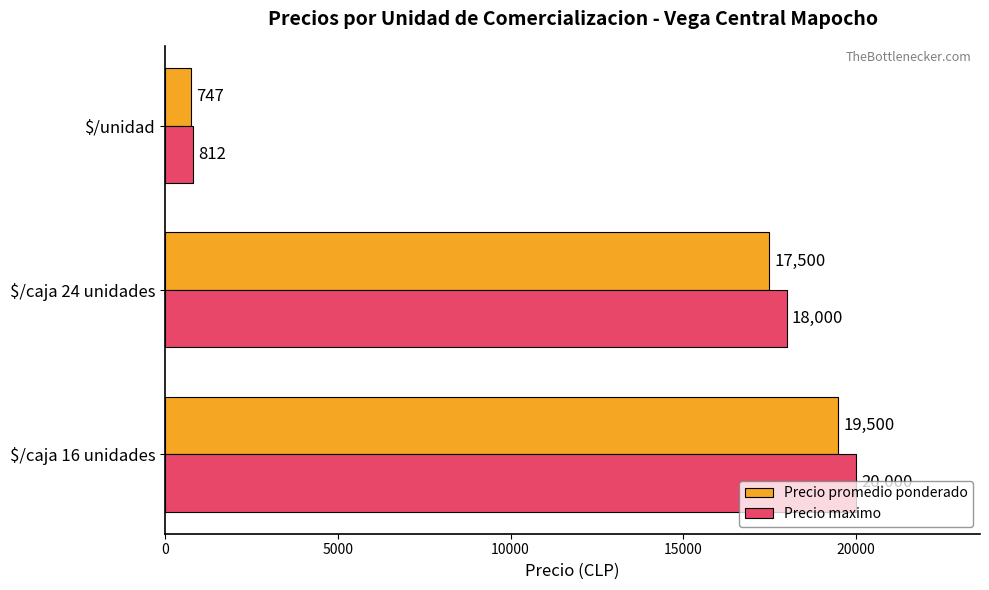

True or false: Precio maximo has a value of 20000 at $/caja 16 unidades.

True